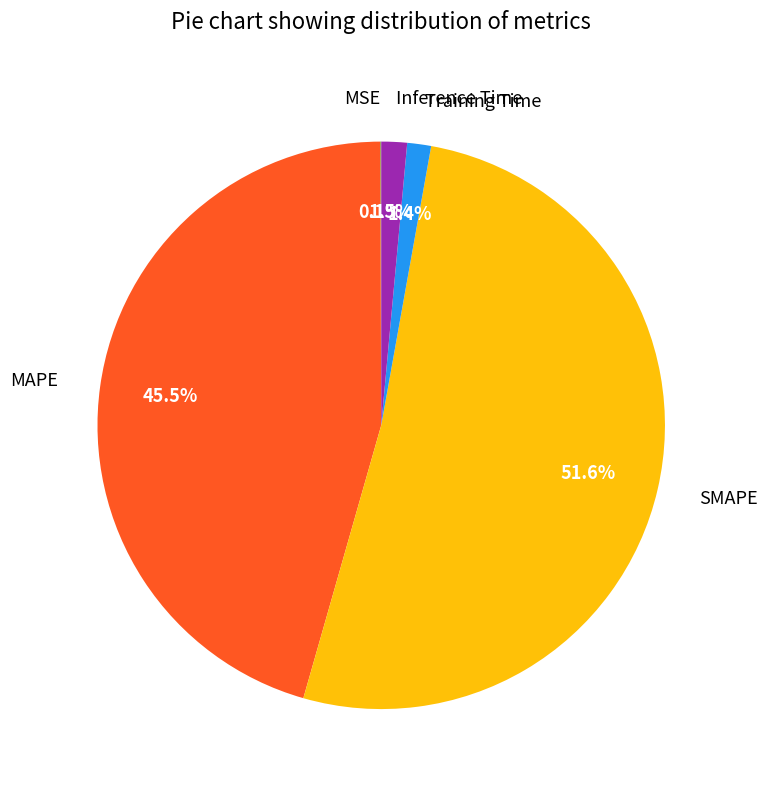

How much of the chart is everything except MAPE?

54.5%